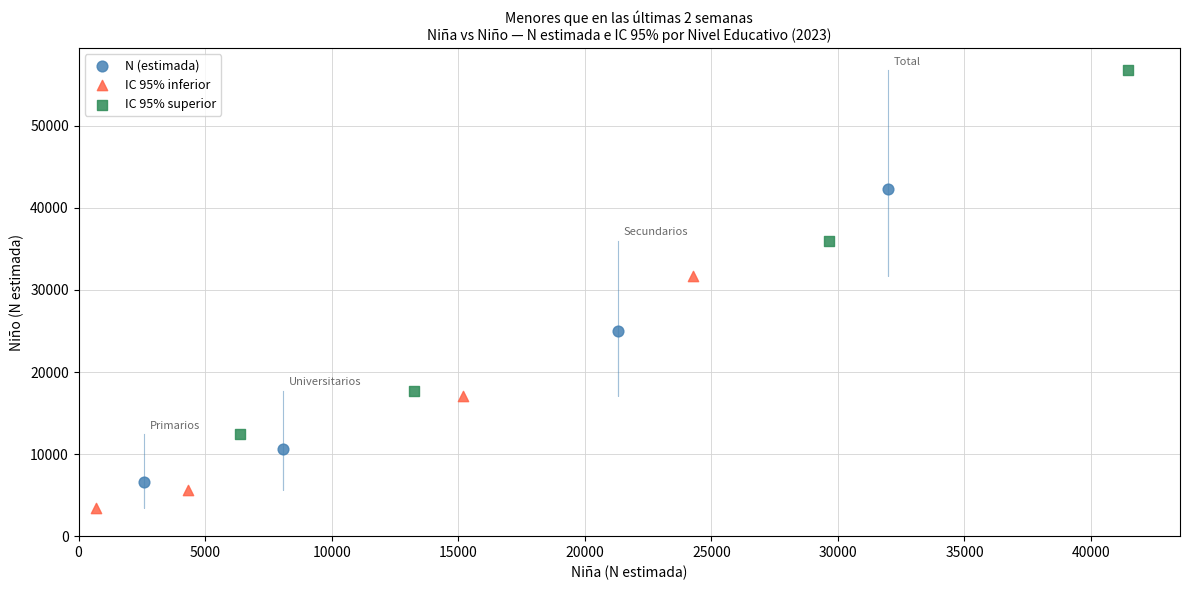

Which series reaches the maximum Y coordinate?

IC 95% superior